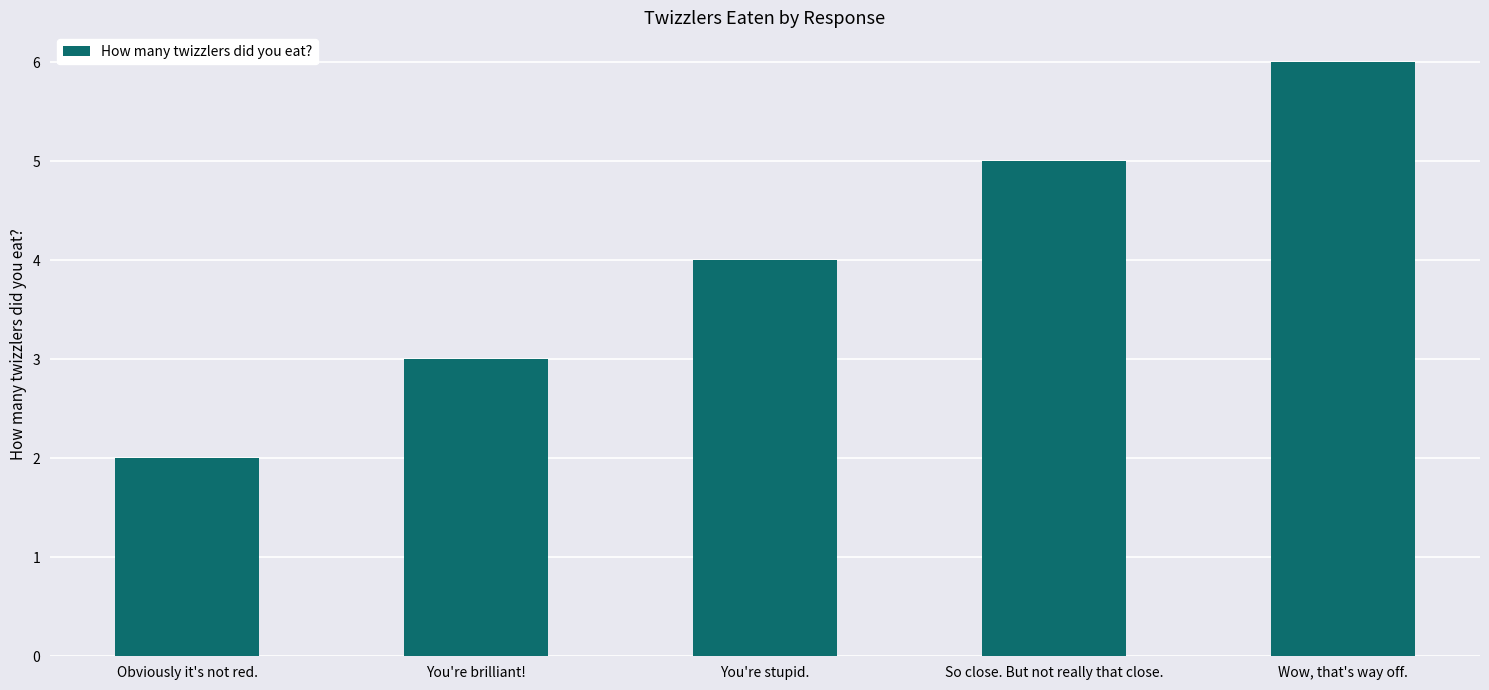

Which category has the highest value across all series?

Wow, that's way off.